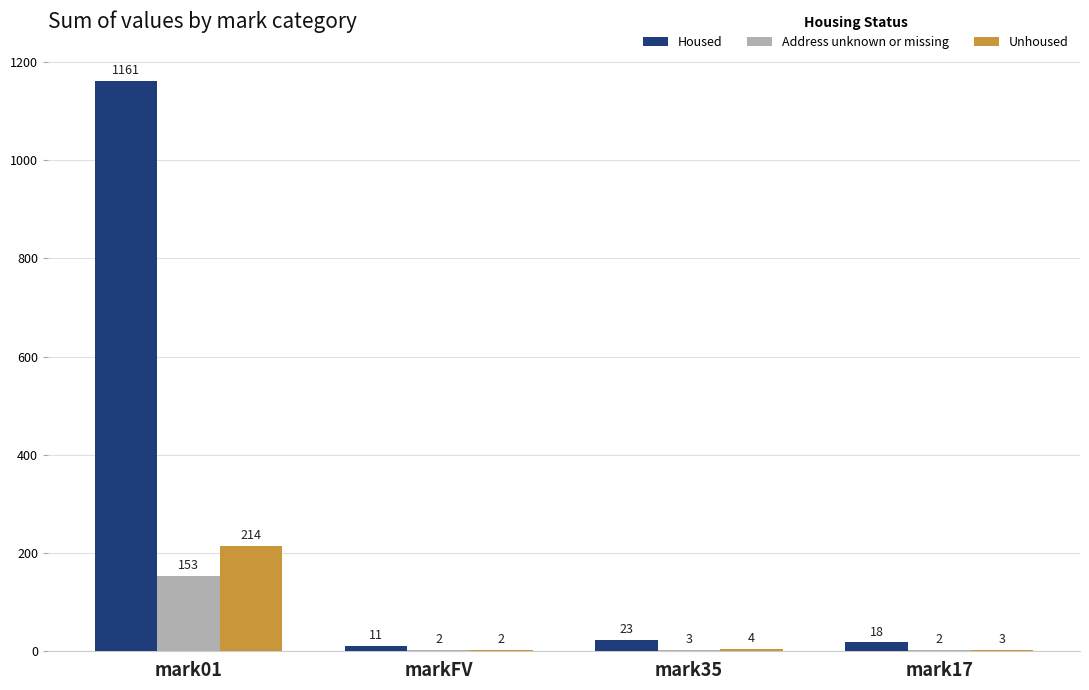

Between mark35 and mark17, which series saw the biggest shift?

Housed